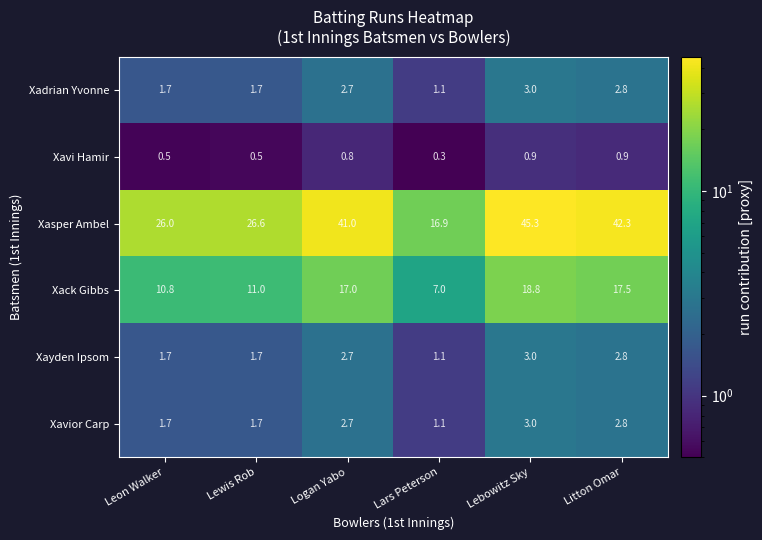

Which series has the largest total across all categories?

Xasper Ambel